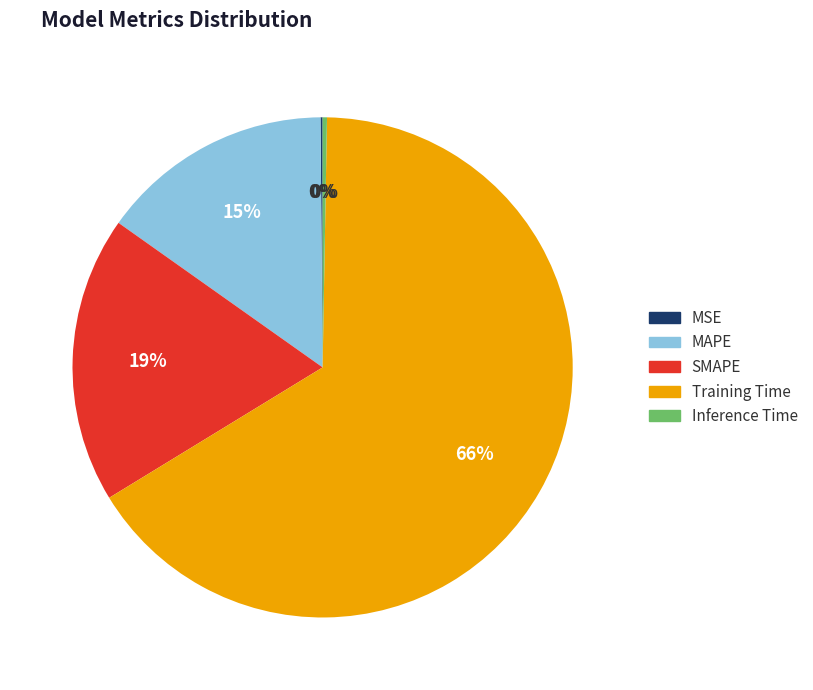

True or false: SMAPE accounts for 11% of the total.

False